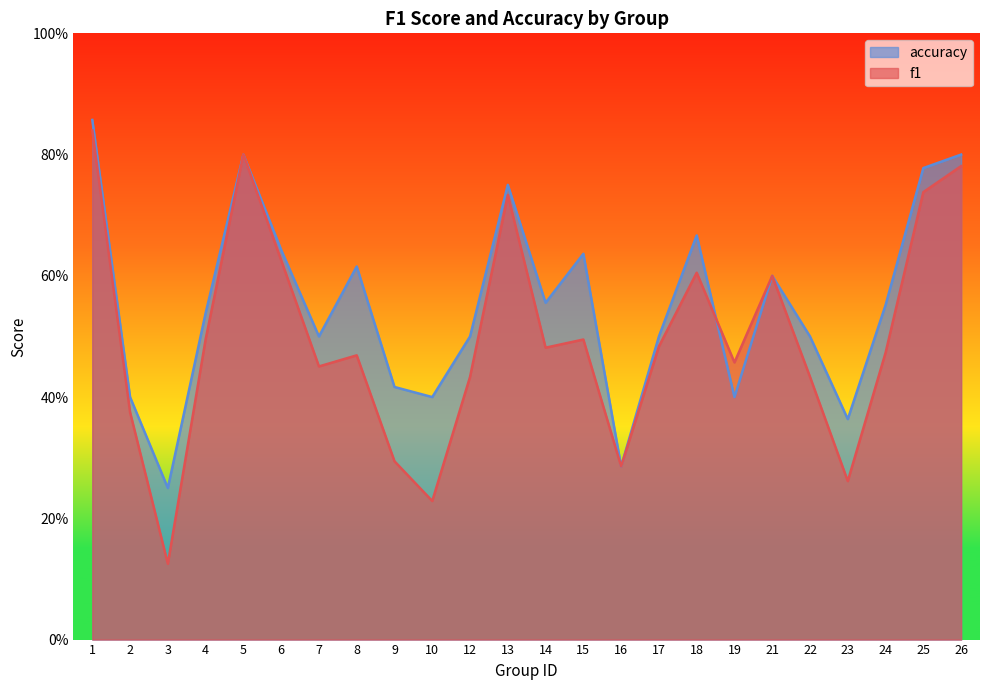

After their last crossing, which series has the higher values: f1 or accuracy?

f1